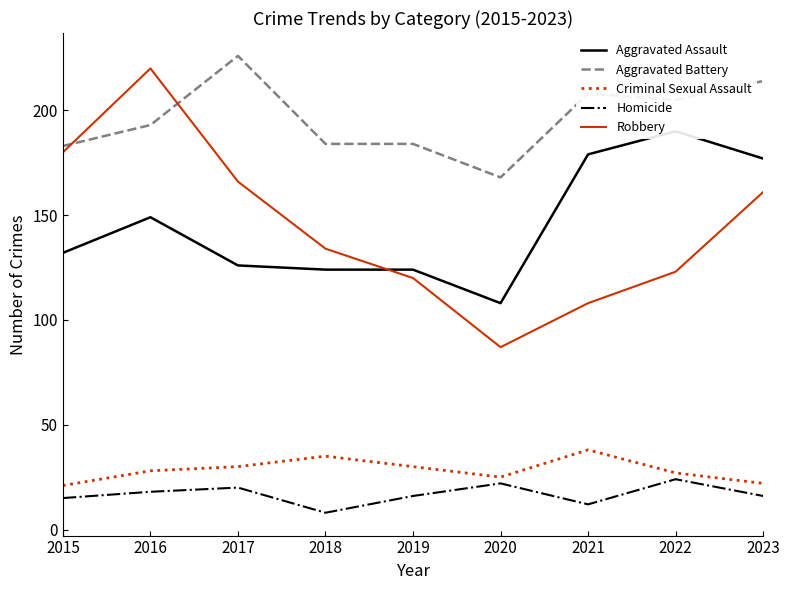

How many interior local peaks does the Homicide series have?

3